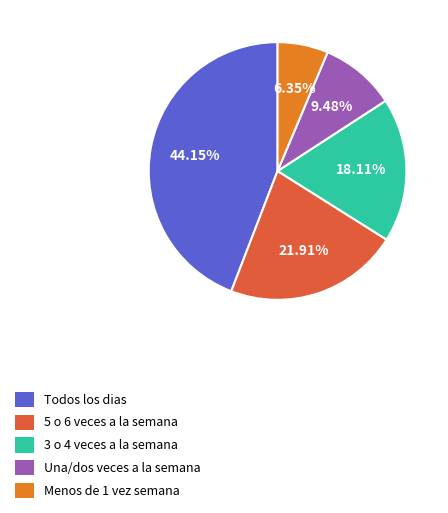

Which category has the biggest portion of the pie?

Todos los dias